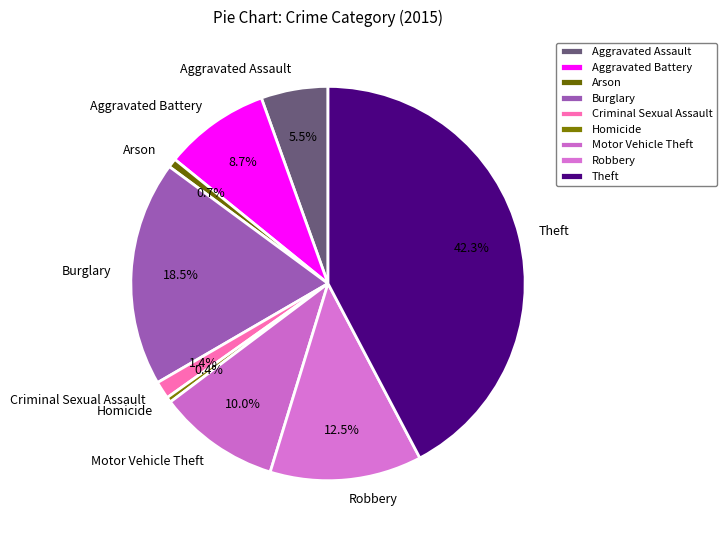

Count the number of slices in the pie.

9